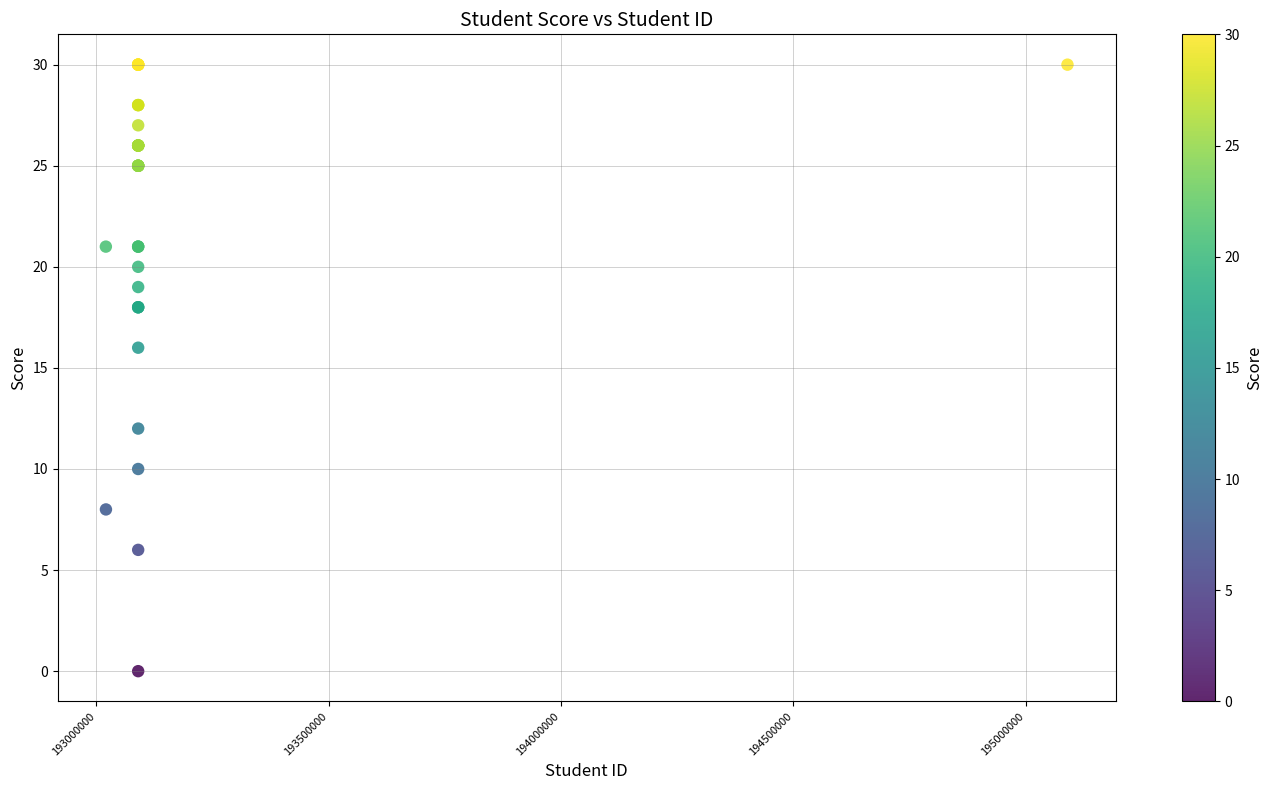

What Y value in the scatter plot is closest to 15?

16